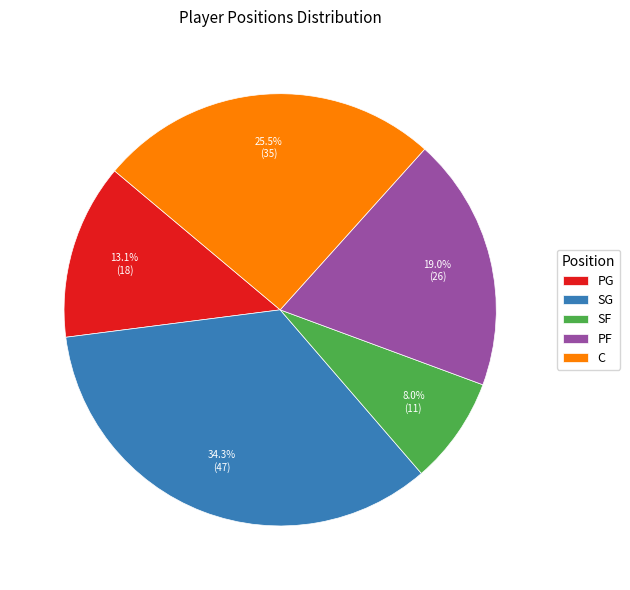

How many segments does this pie chart have?

5